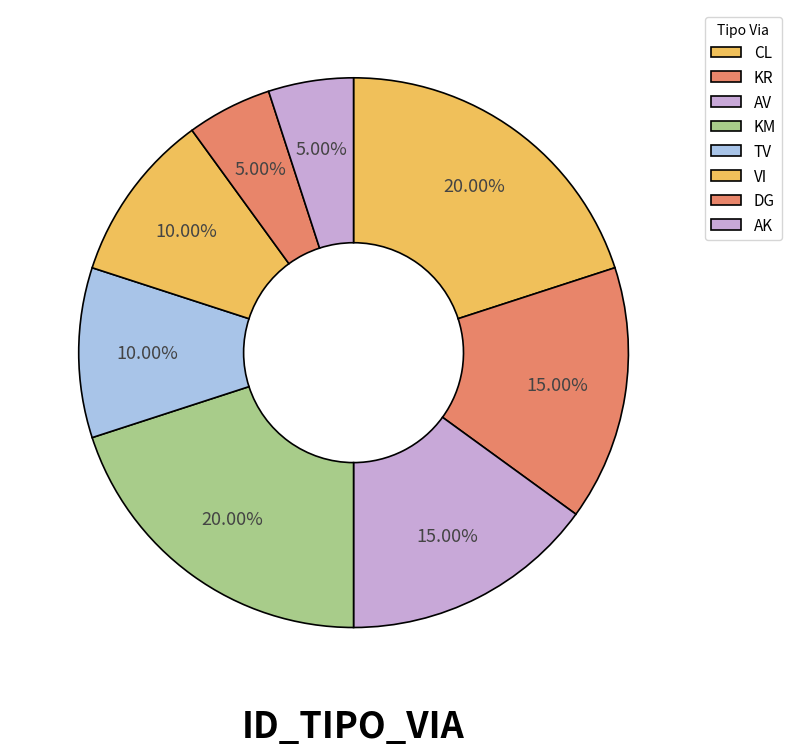

Is it true that DG is 14% of the pie?

False